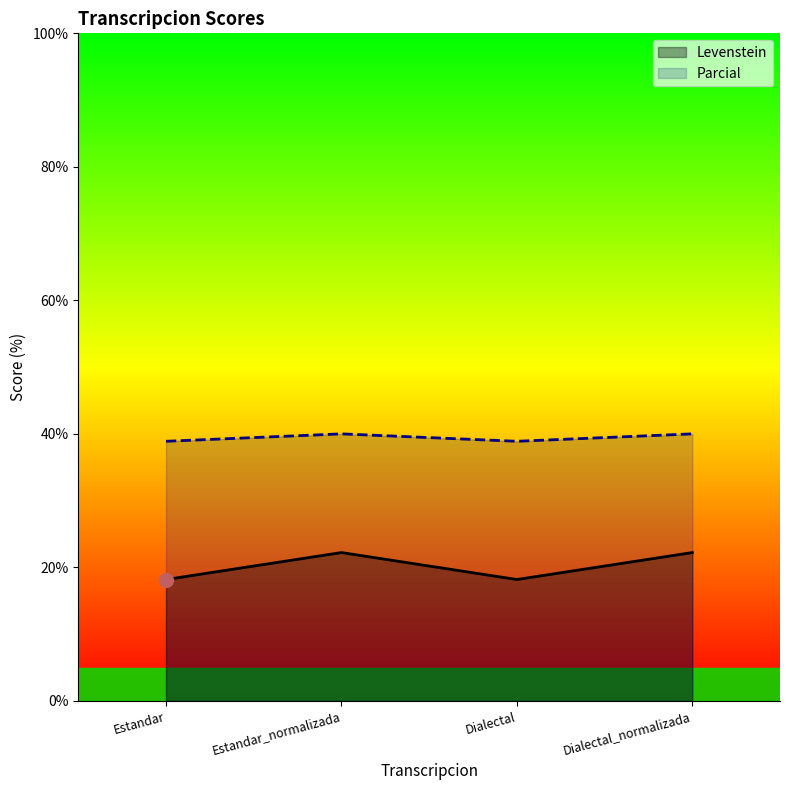

How many lines are shown in the chart?

2